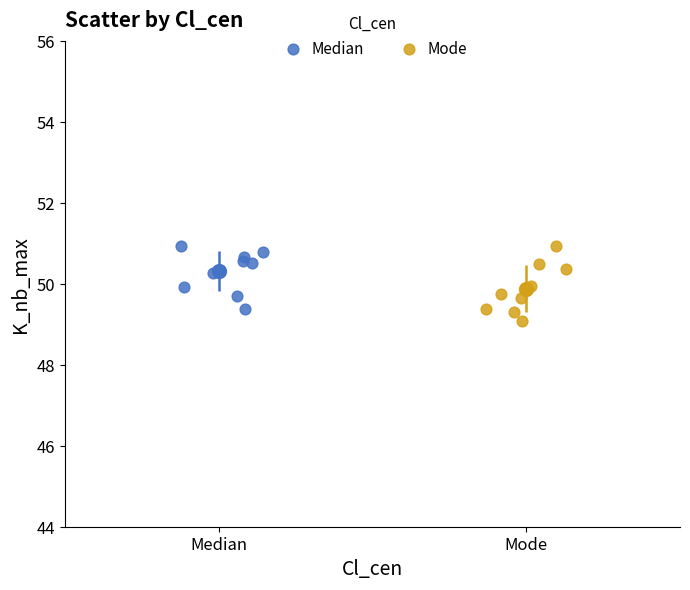

What are all the series names shown in the legend?

Median, Mode